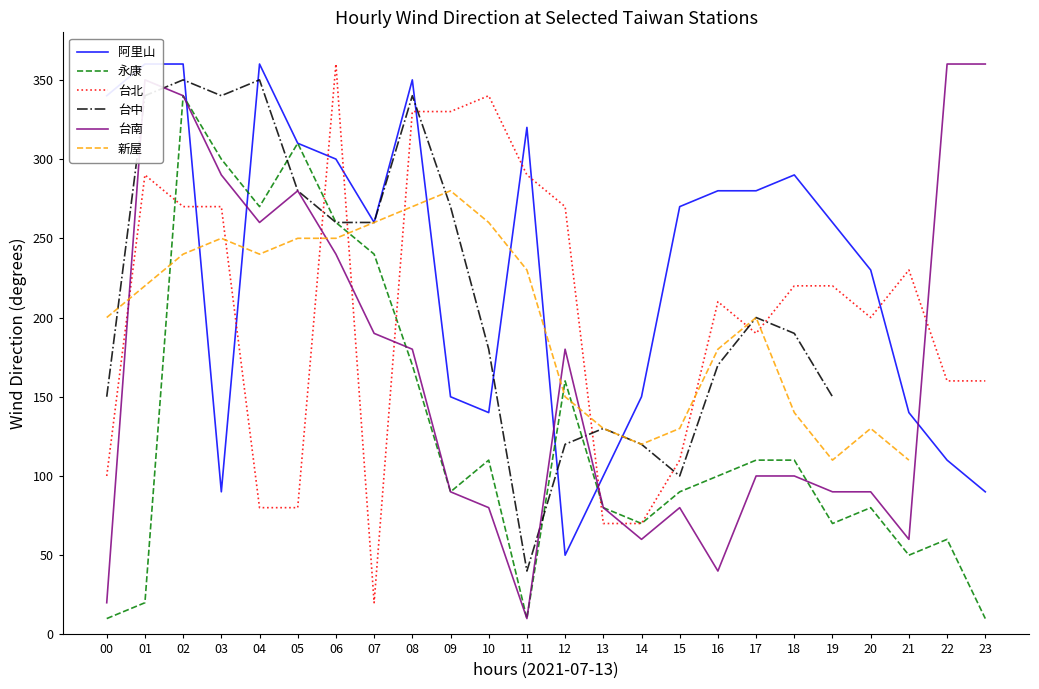

What is the value of the 台南 point at the 21st from the left?

90.0